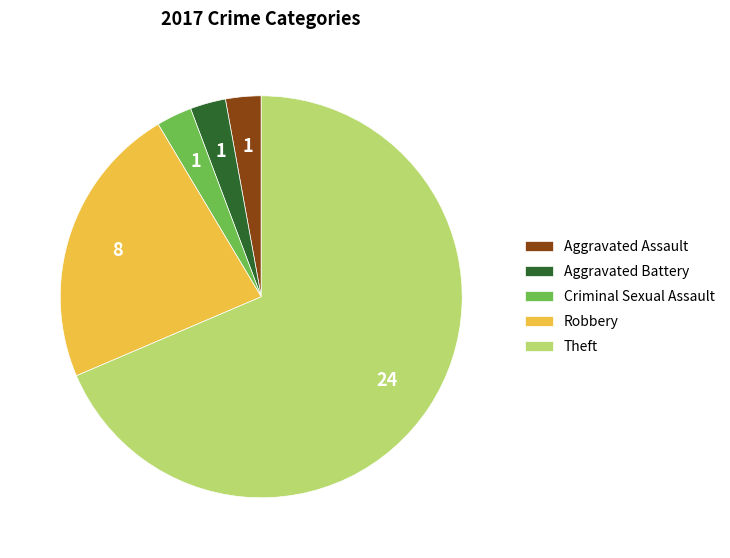

Does Aggravated Assault represent more than half of the total?

No